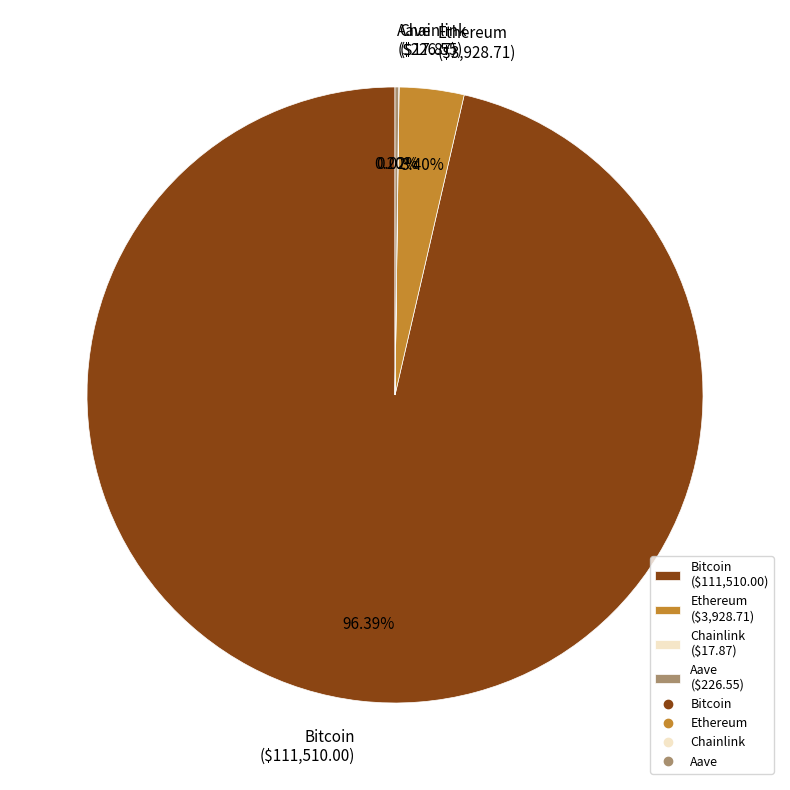

To the nearest percent, what is the average slice percentage?

25%